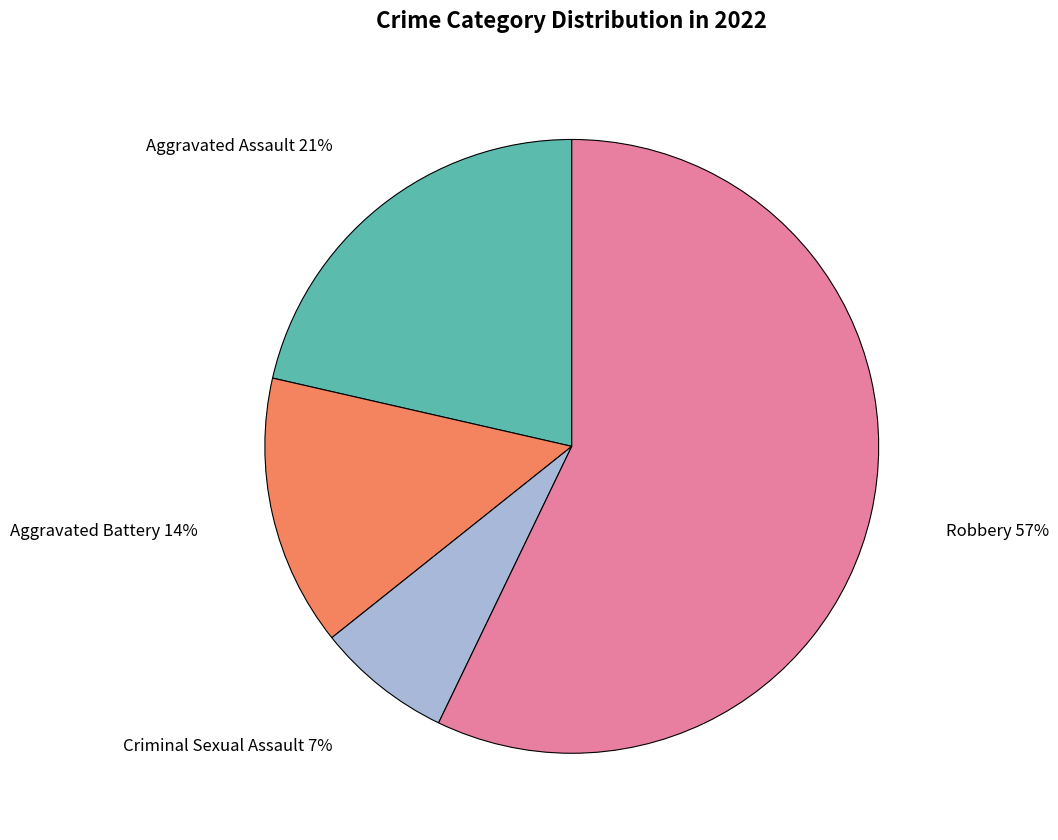

Which has a higher value, Aggravated Assault or Robbery?

Robbery